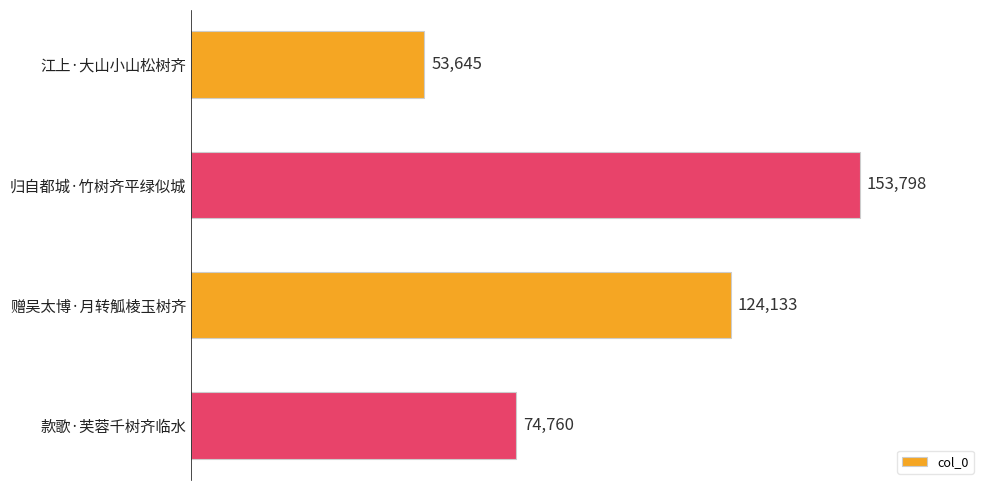

How many categories are shown in the chart?

4